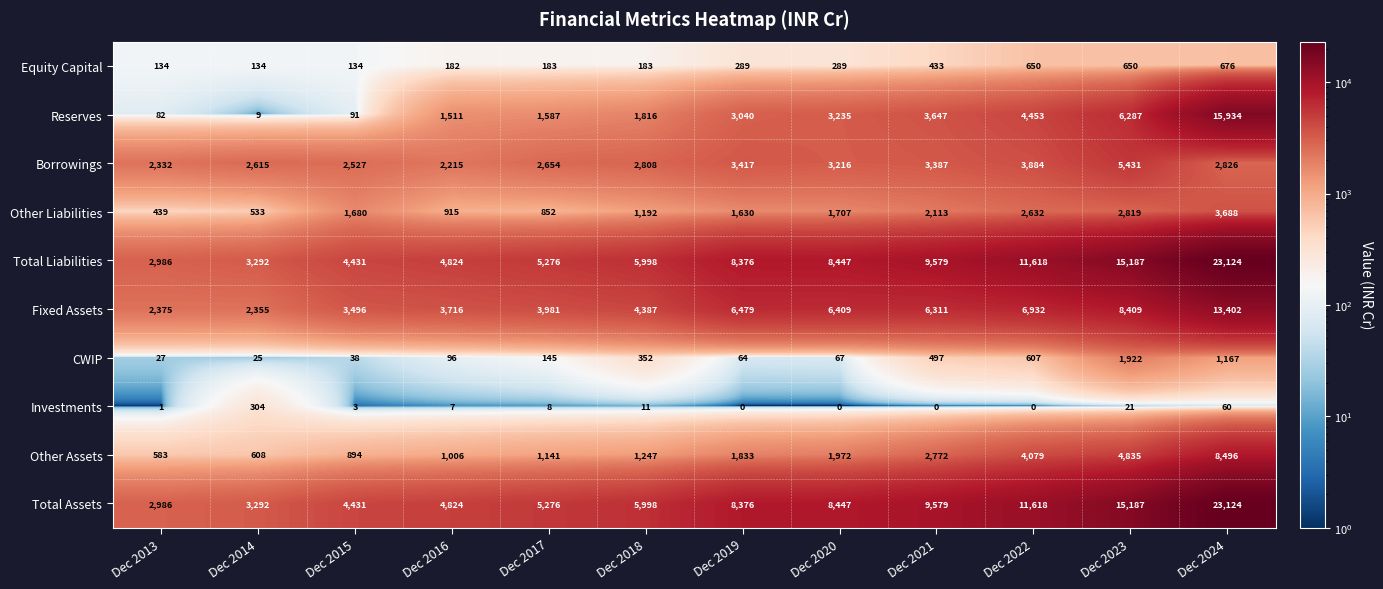

Which category has the lowest value in the Total Liabilities series?

Dec 2013